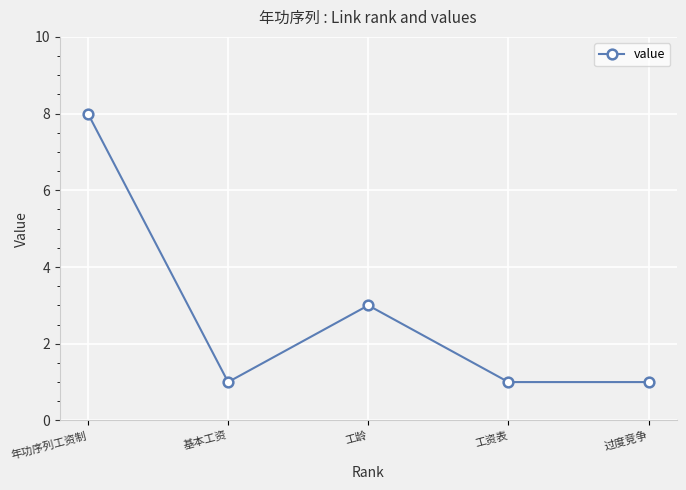

What is the difference between the maximum and minimum values?

7